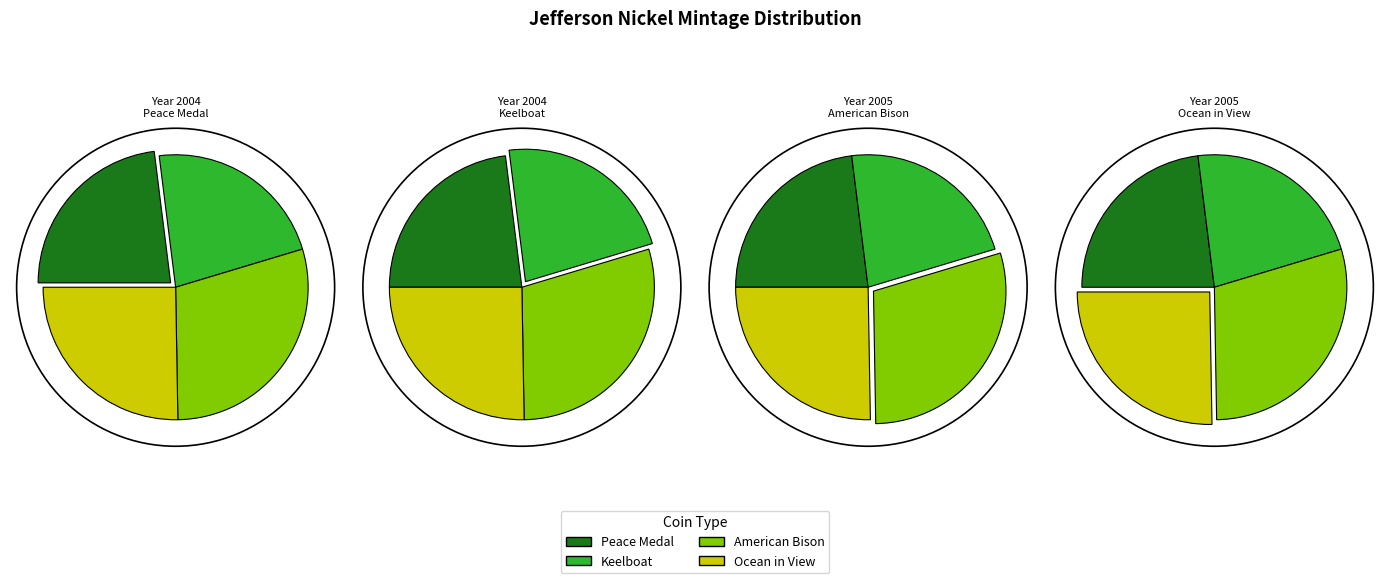

Is American Bison the majority of the pie?

No